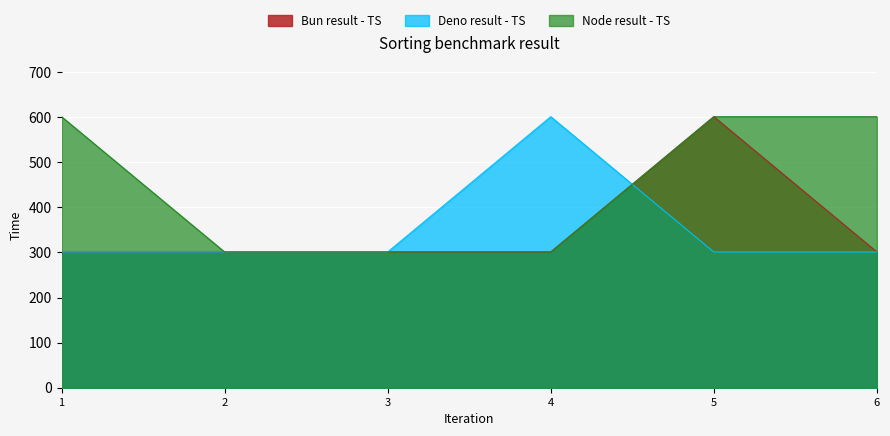

How many intersections are there between Deno result - TS and Node result - TS?

1